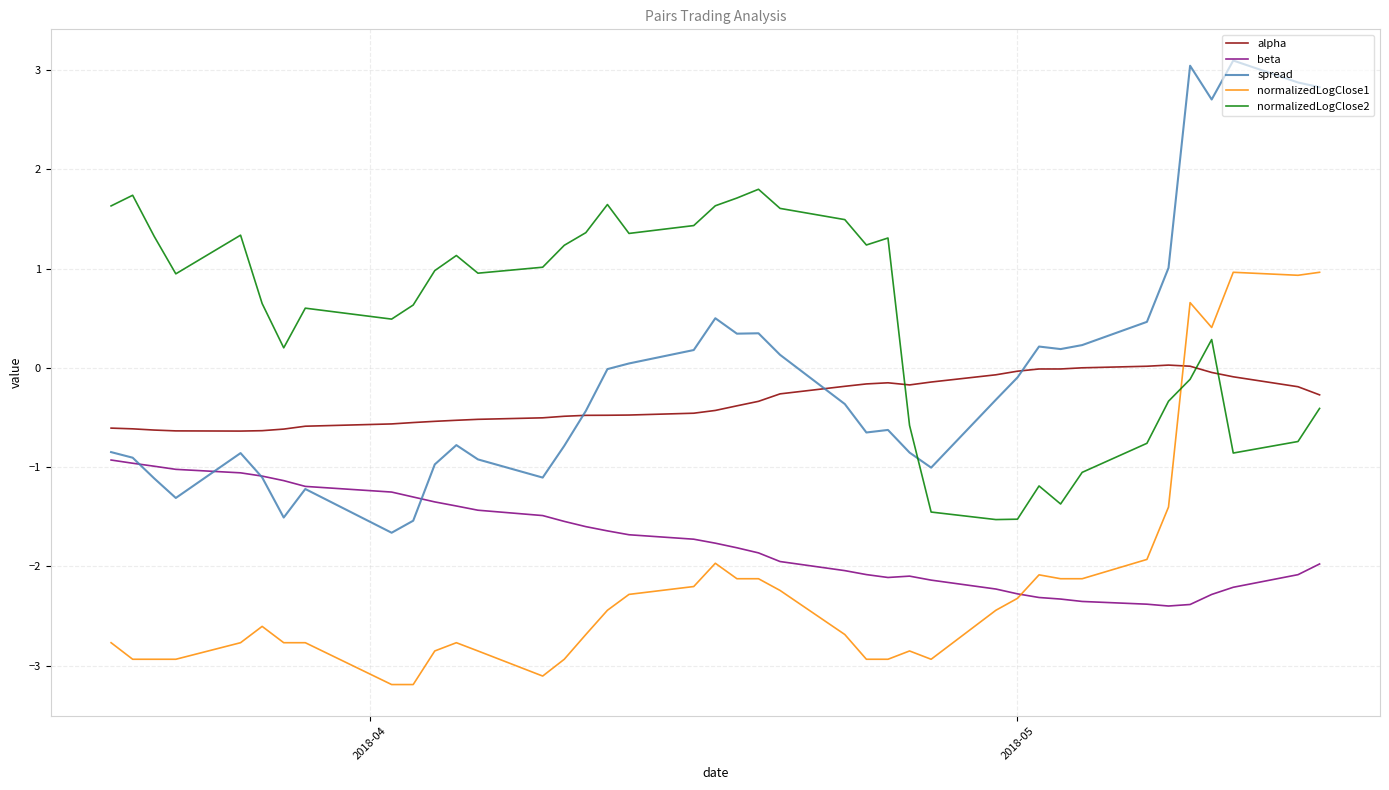

True or false: beta and alpha cross at least once.

False